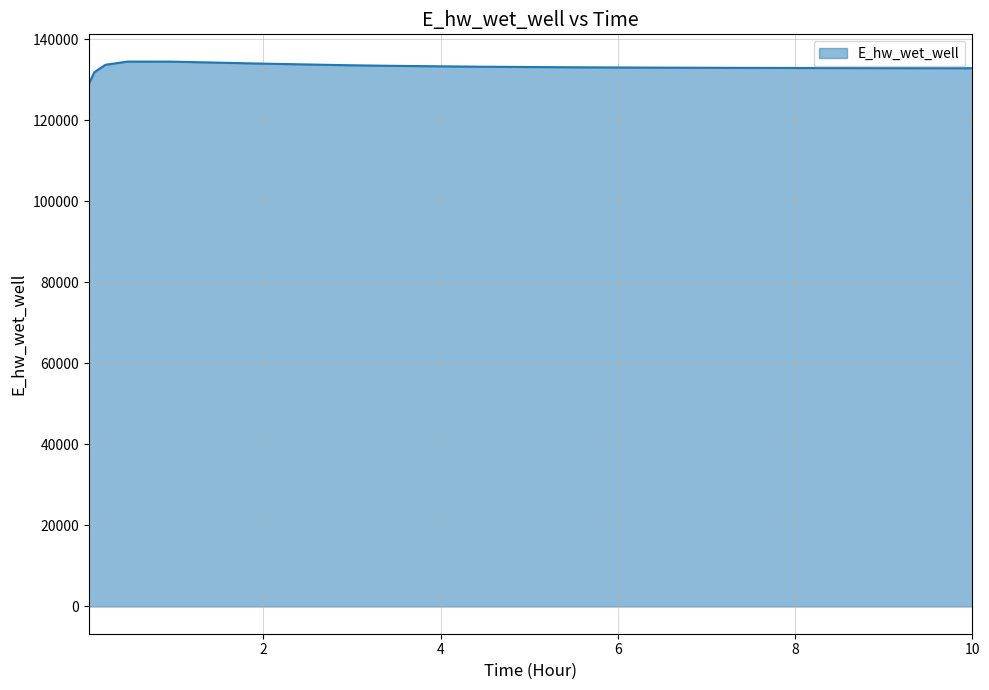

What is the maximum value shown in the chart?

134543.5